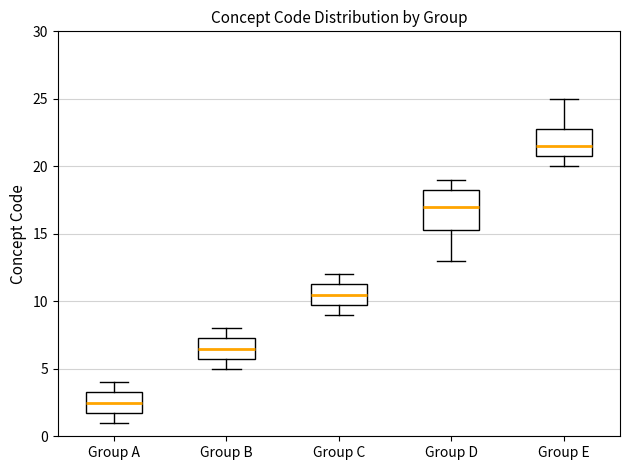

Comparing the boxes themselves (not the whiskers), which one is the tallest?

Group D